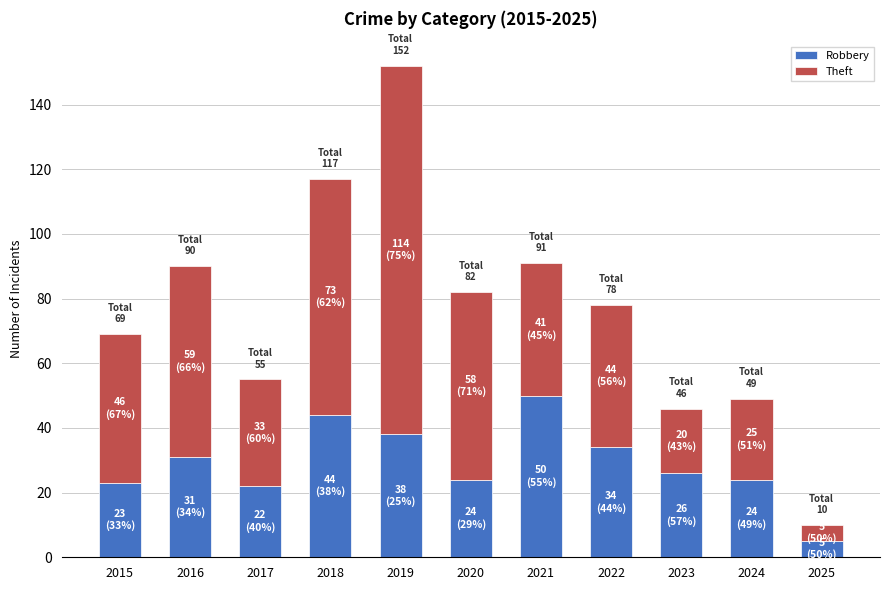

What is the difference between the maximum and second lowest values in the Robbery series?

28